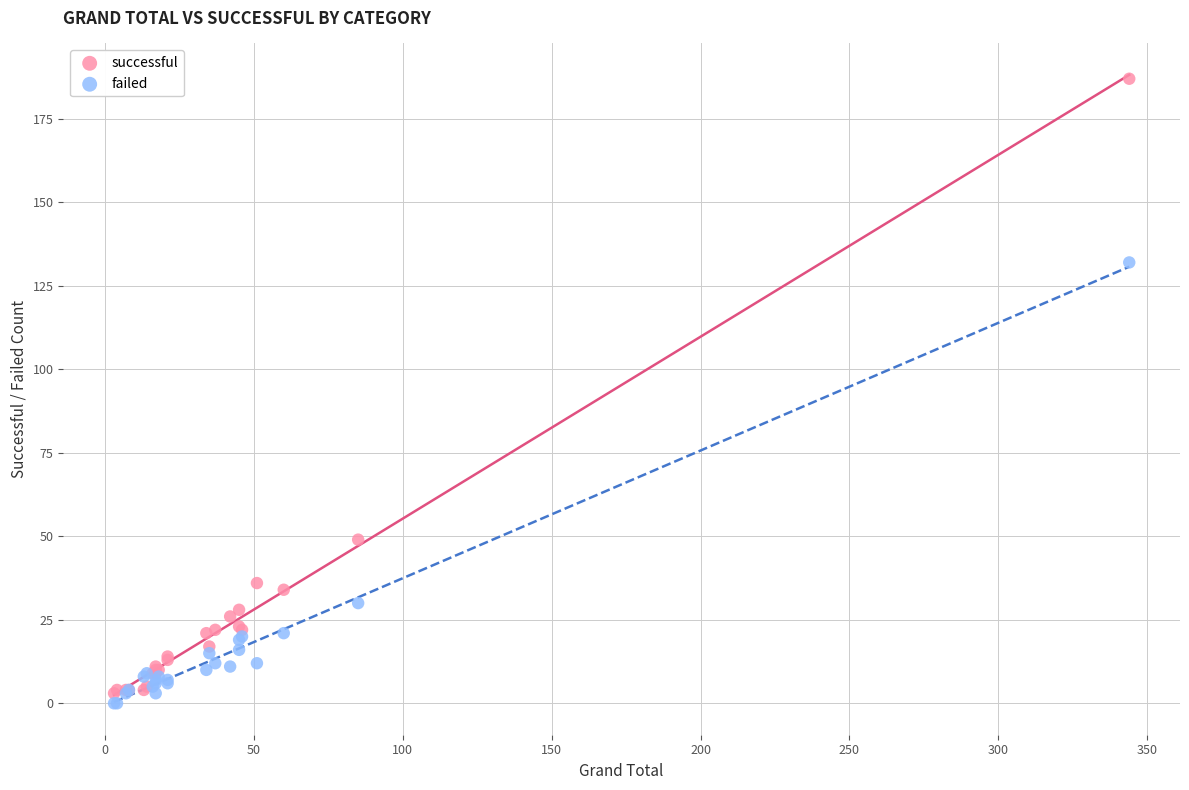

Which series has the largest Y range (max minus min)?

successful